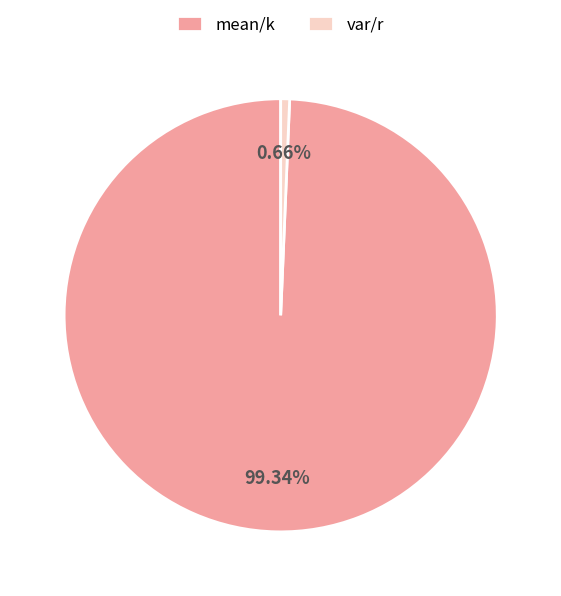

Does mean/k account for over 50% of the chart?

Yes